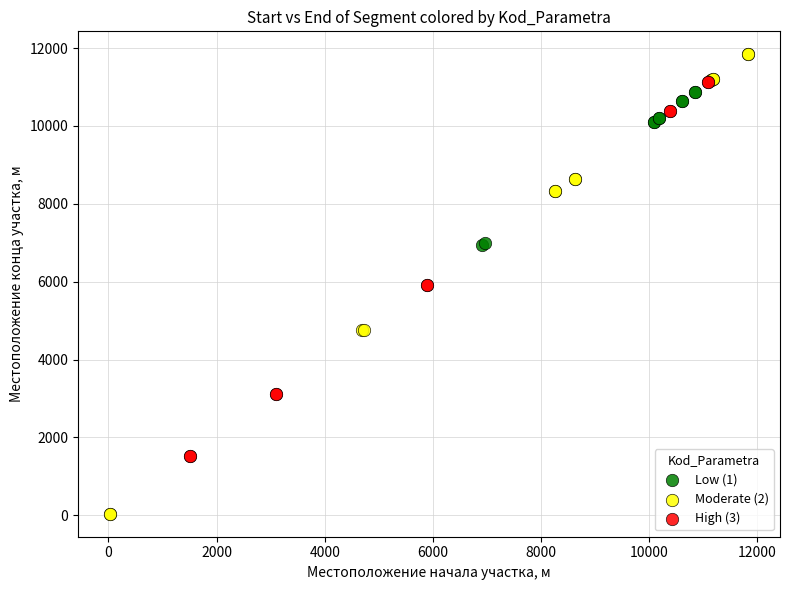

Which series contains the lowest Y value?

Moderate (2)